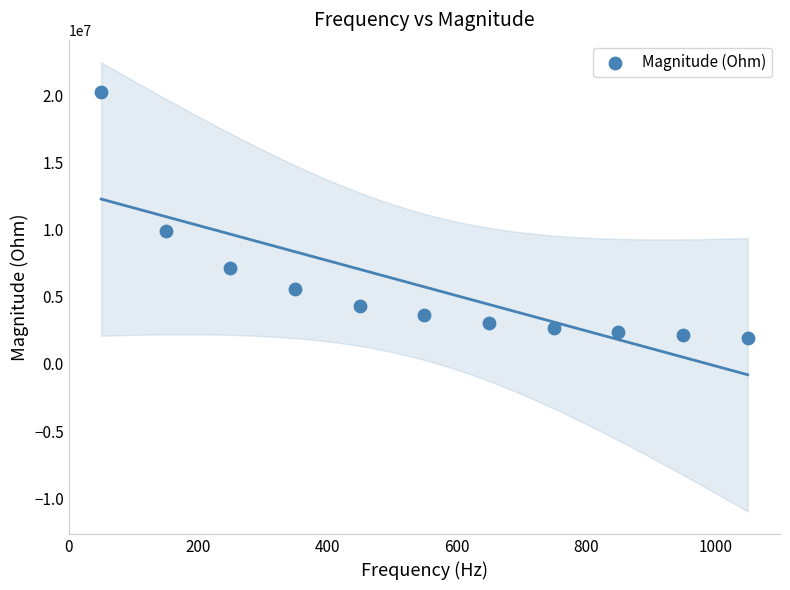

What Y value in the scatter plot is closest to 11119845?

9938084.2